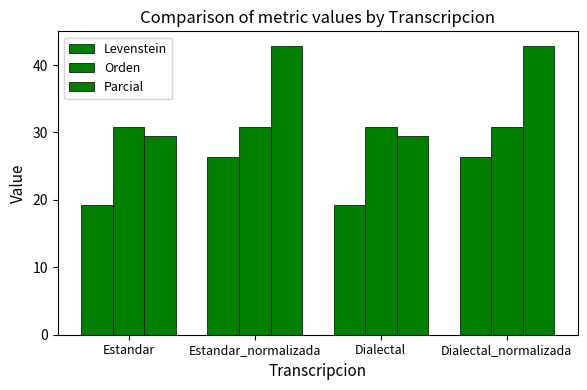

Which series has the largest range (max minus min)?

Parcial